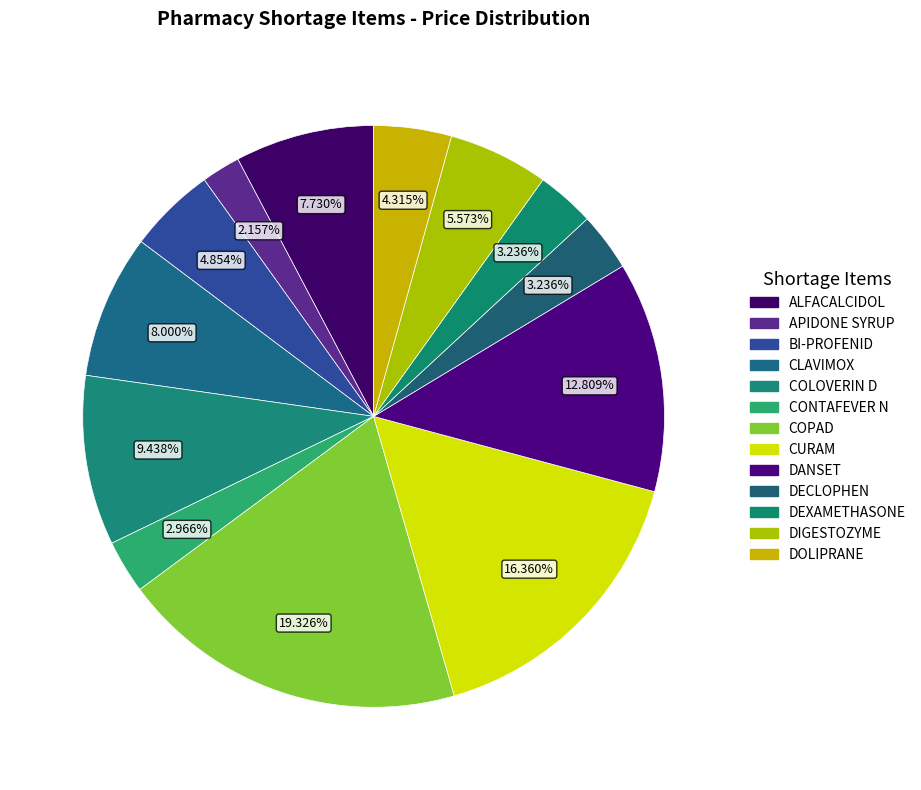

How many segments does this pie chart have?

13